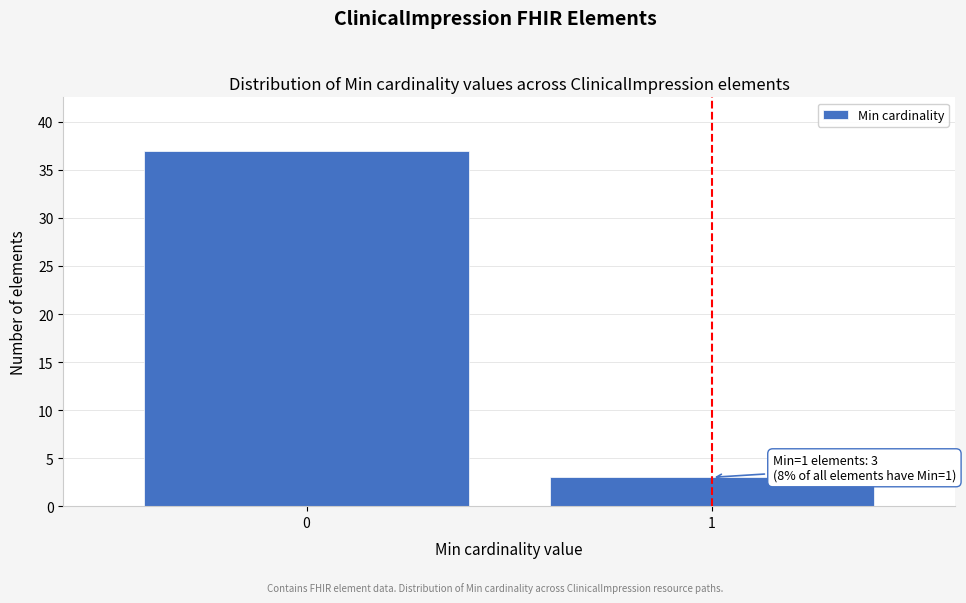

Reading left to right, transcribe all the data shown in this chart.

37	3